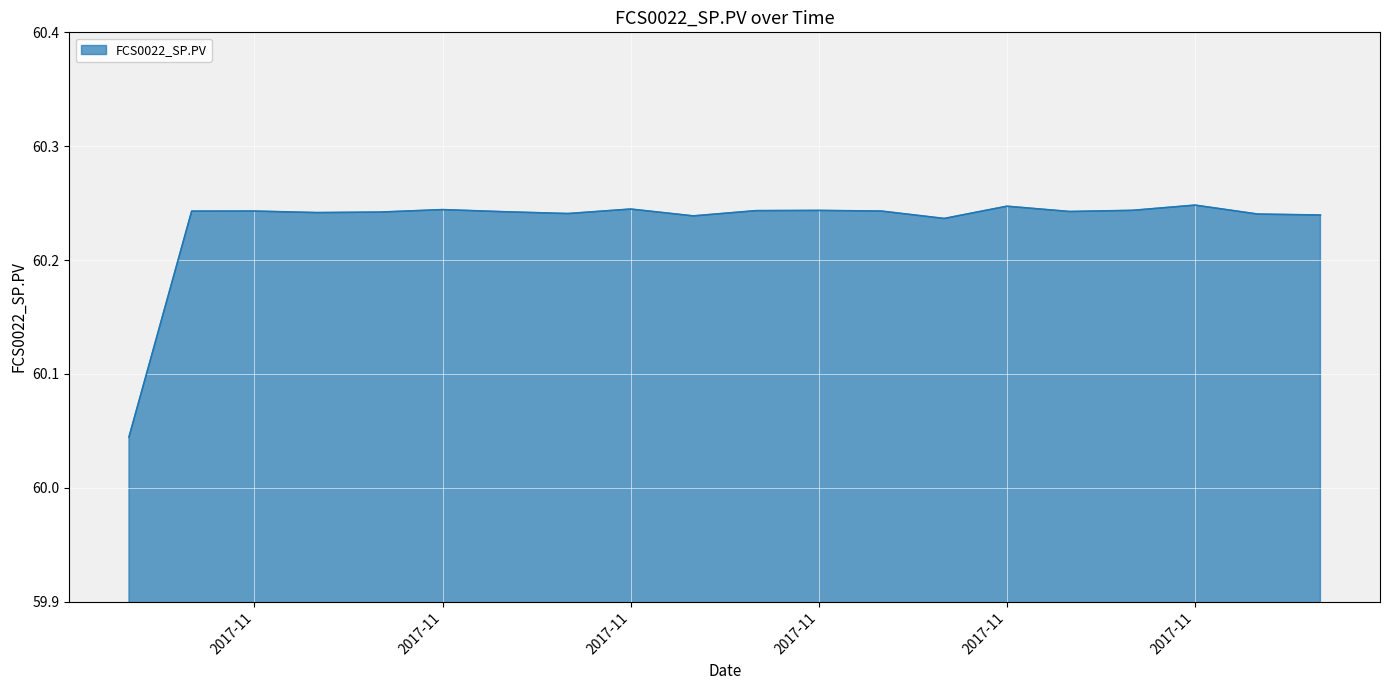

List the labels in order of value, largest first.

11/17/2017, 11/14/2017, 11/08/2017, 11/05/2017, 11/16/2017, 11/11/2017, 11/10/2017, 11/02/2017, 11/12/2017, 11/01/2017, 11/15/2017, 11/06/2017, 11/04/2017, 11/03/2017, 11/07/2017, 11/18/2017, 11/19/2017, 11/09/2017, 11/13/2017, 10/31/2017